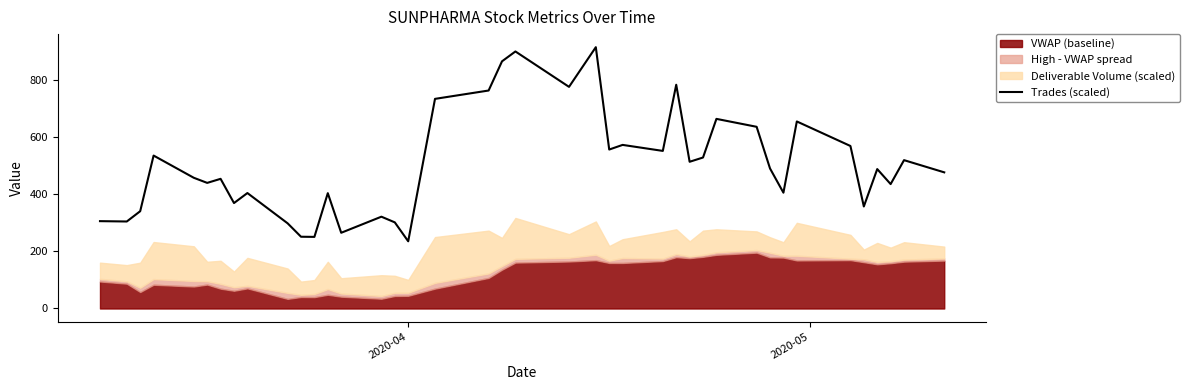

The value at 26 is 1383.9. True or false?

False